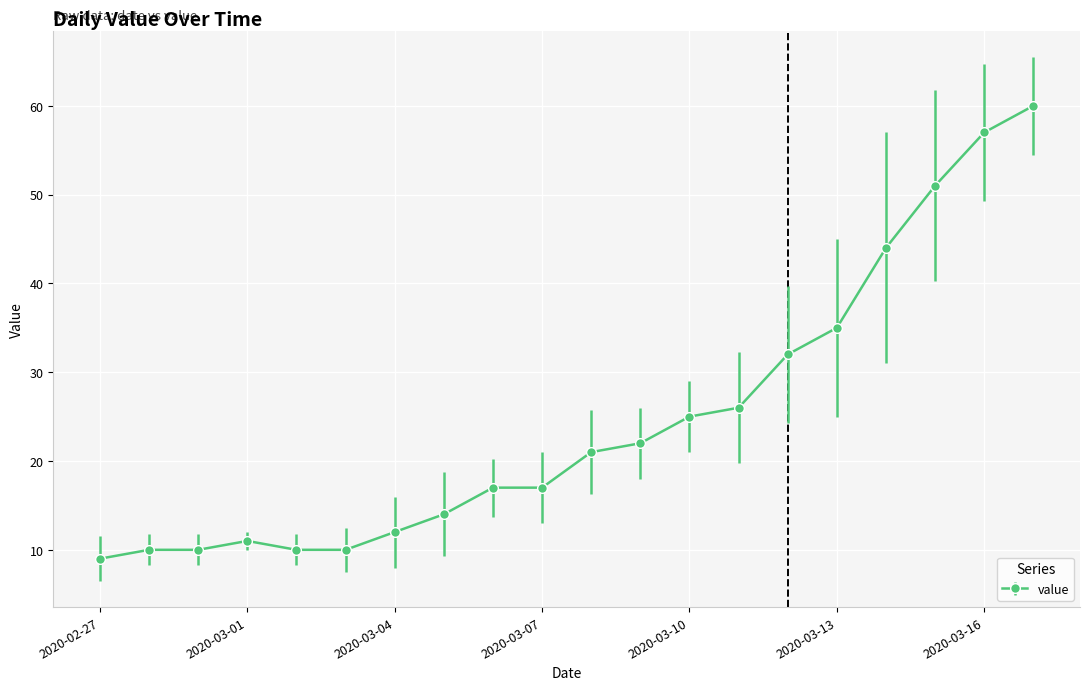

What is the minimum value shown in the chart?

9